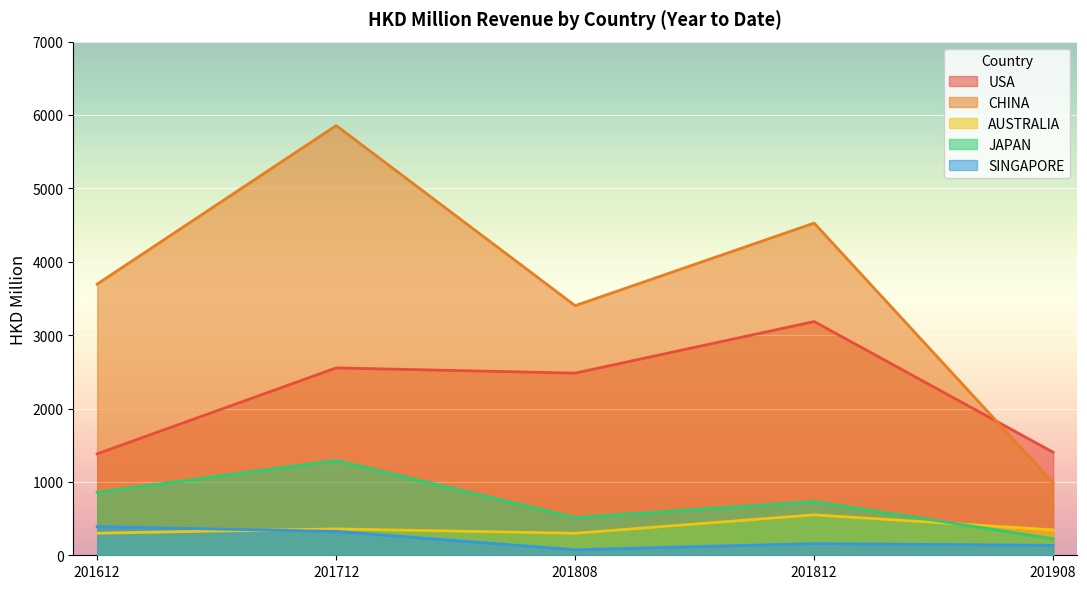

What is the value of the SINGAPORE point at the 4th from the left?

159.0